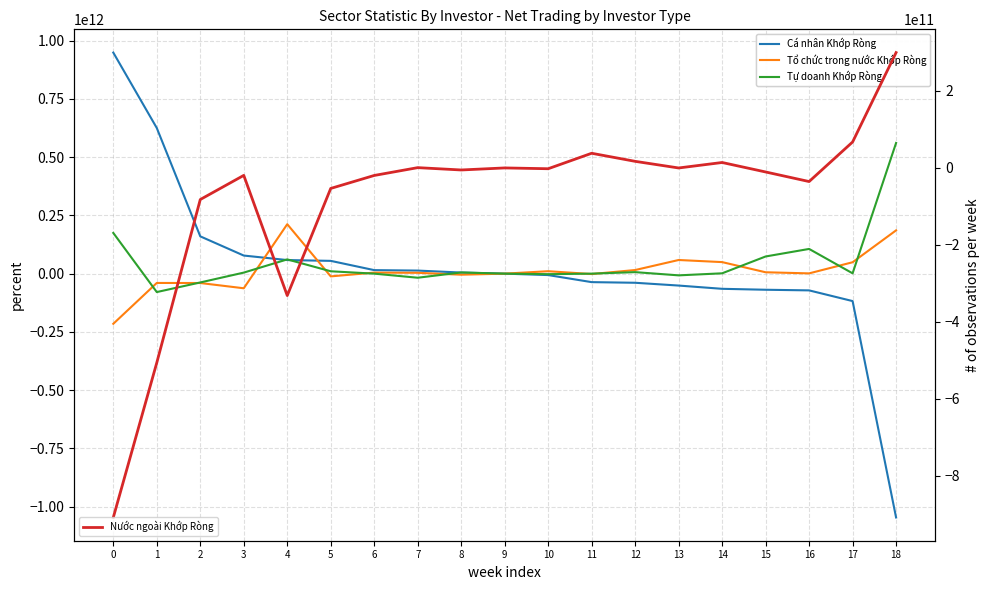

True or false: Cá nhân Khớp Ròng has a value of 4714769053 at 8.

True